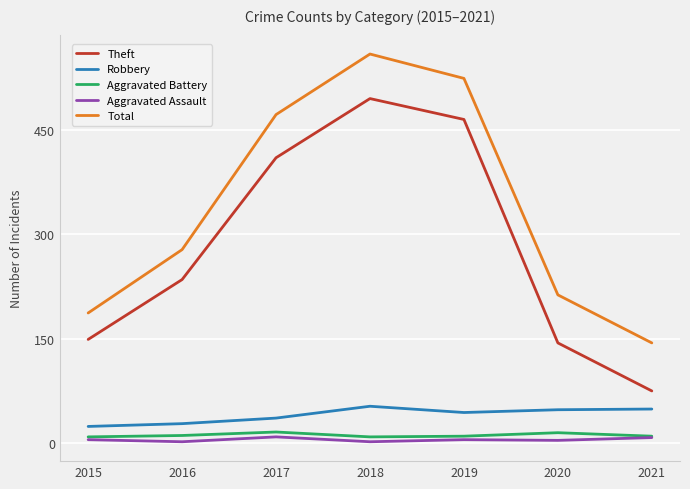

At which label is Total closest to 351?

2016